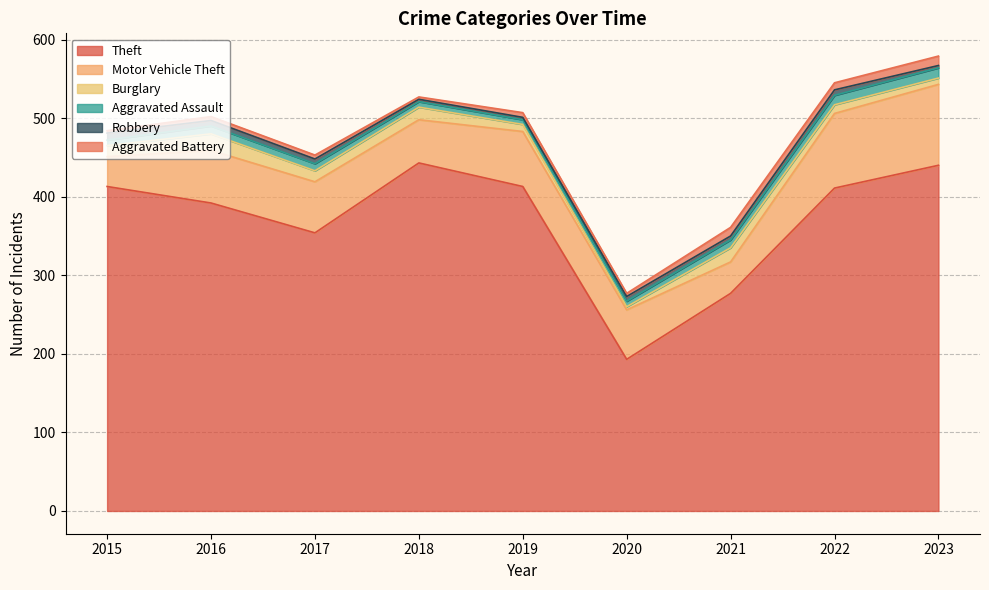

How many lines are shown in the chart?

6